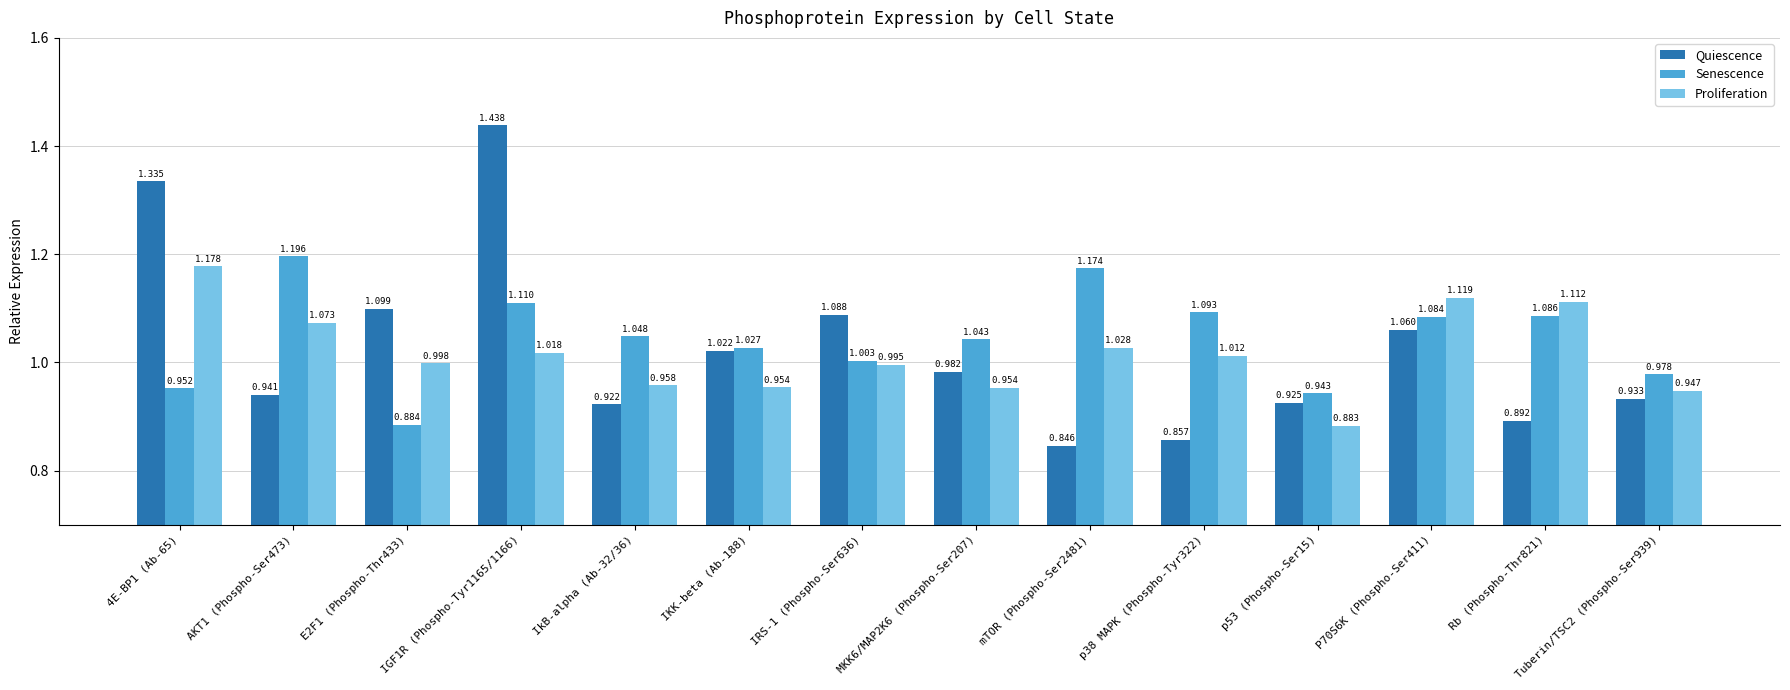

Is the value of Quiescence at IKK-beta (Ab-188) greater than the value of Senescence at 4E-BP1 (Ab-65)?

Yes